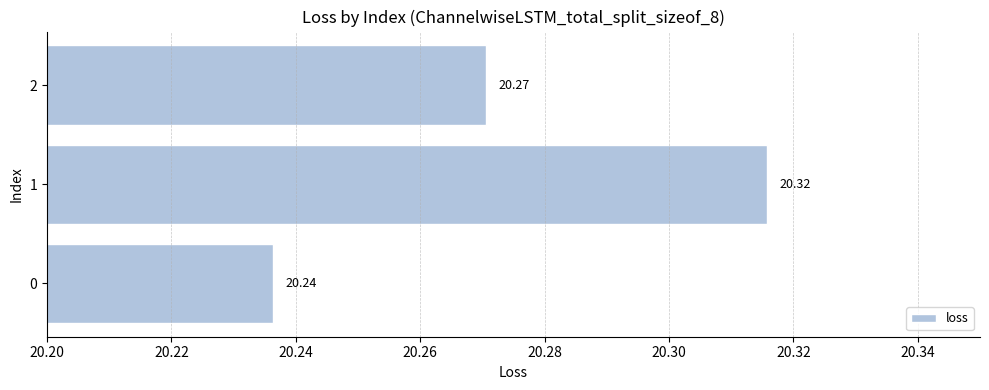

Rank the categories by value from highest to lowest.

1, 2, 0